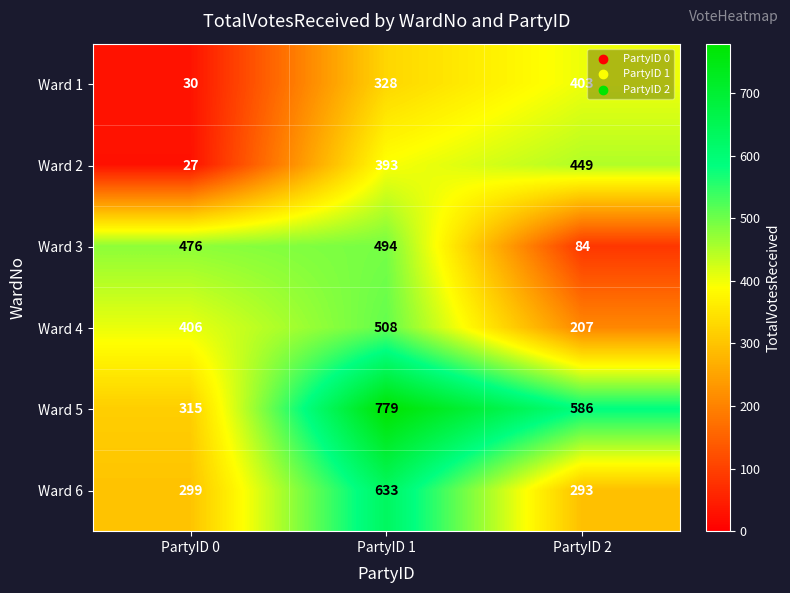

Rank the series at PartyID 2 from lowest to highest value.

Ward 3, Ward 4, Ward 6, Ward 1, Ward 2, Ward 5